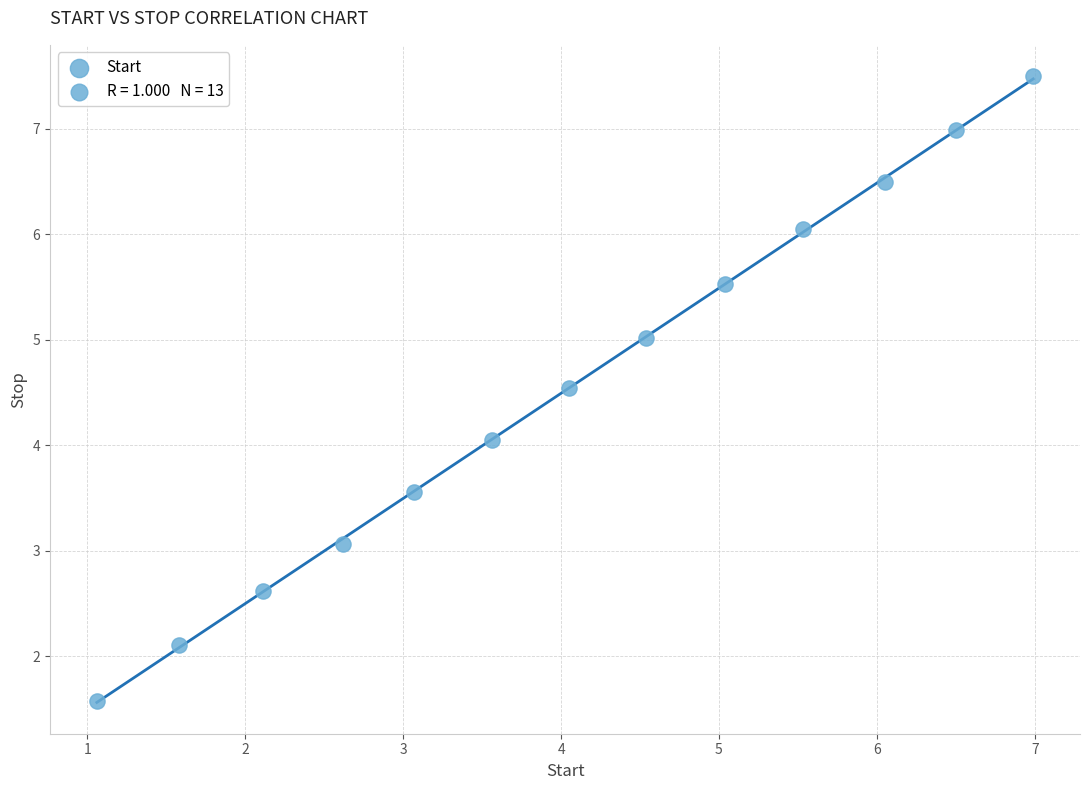

What is the range of Y values (max minus min)?

5.9